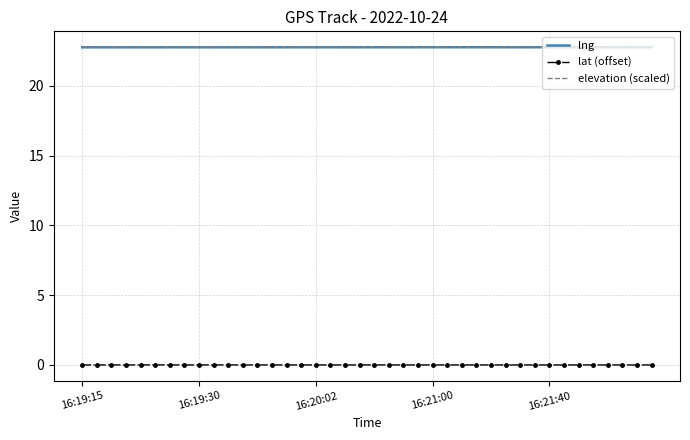

True or false: lat (offset) and elevation (scaled) cross at least once.

False